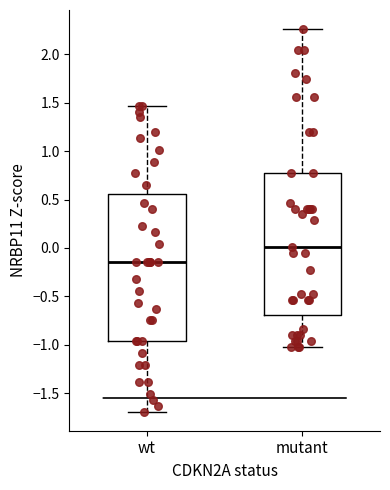

Where is the lower edge of the box for wt on the y-axis? The values are not printed on the chart, so give them approximately, as read against the axis.

-0.95